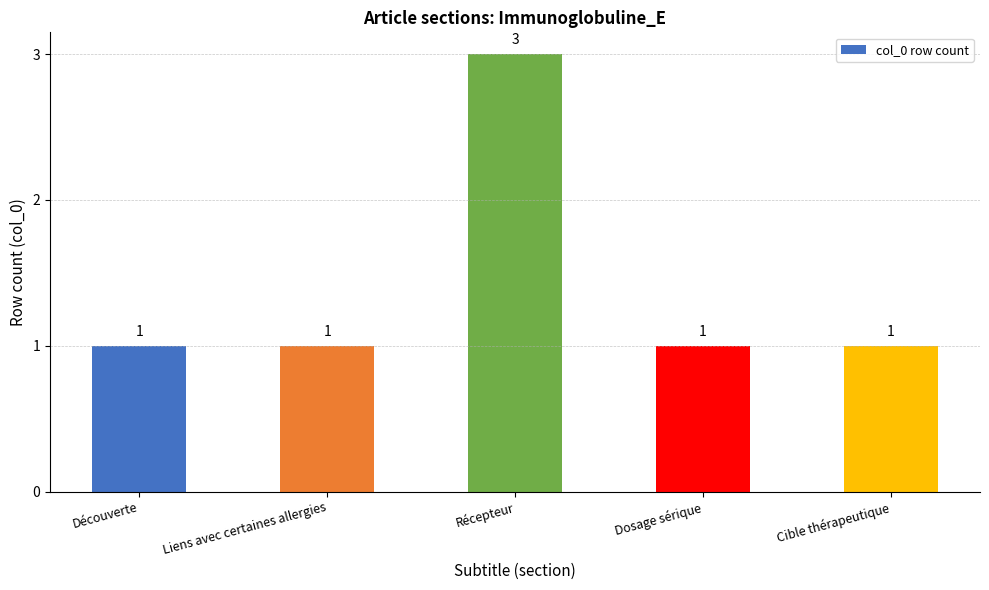

What is the value of the 1st bar from the left?

1